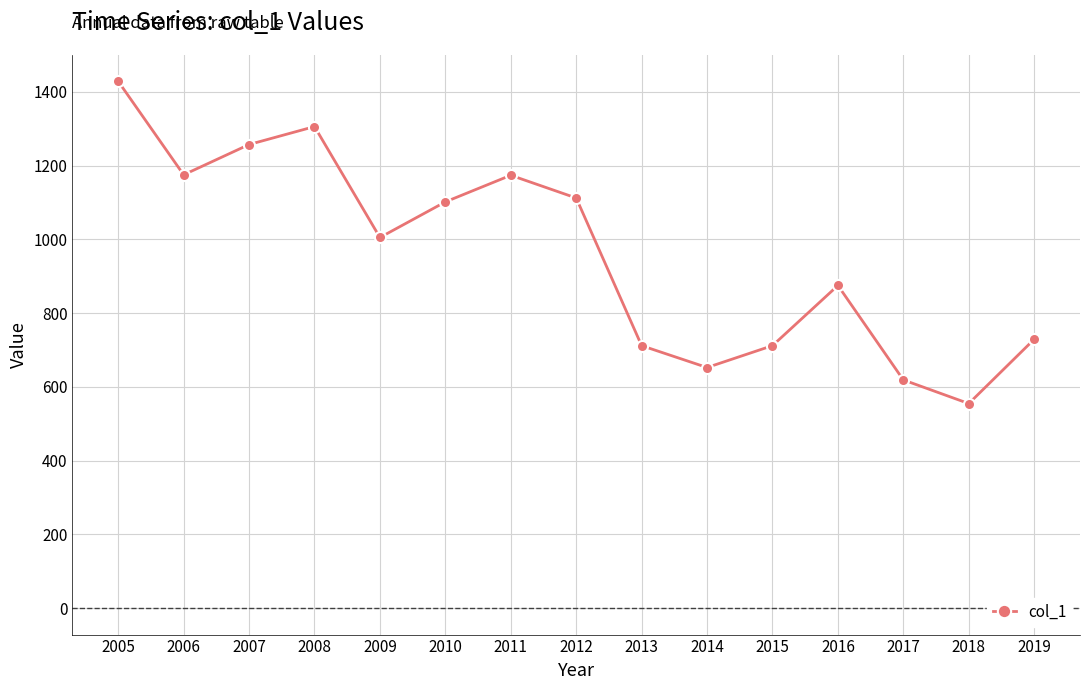

Does the chart have visible grid lines?

Yes